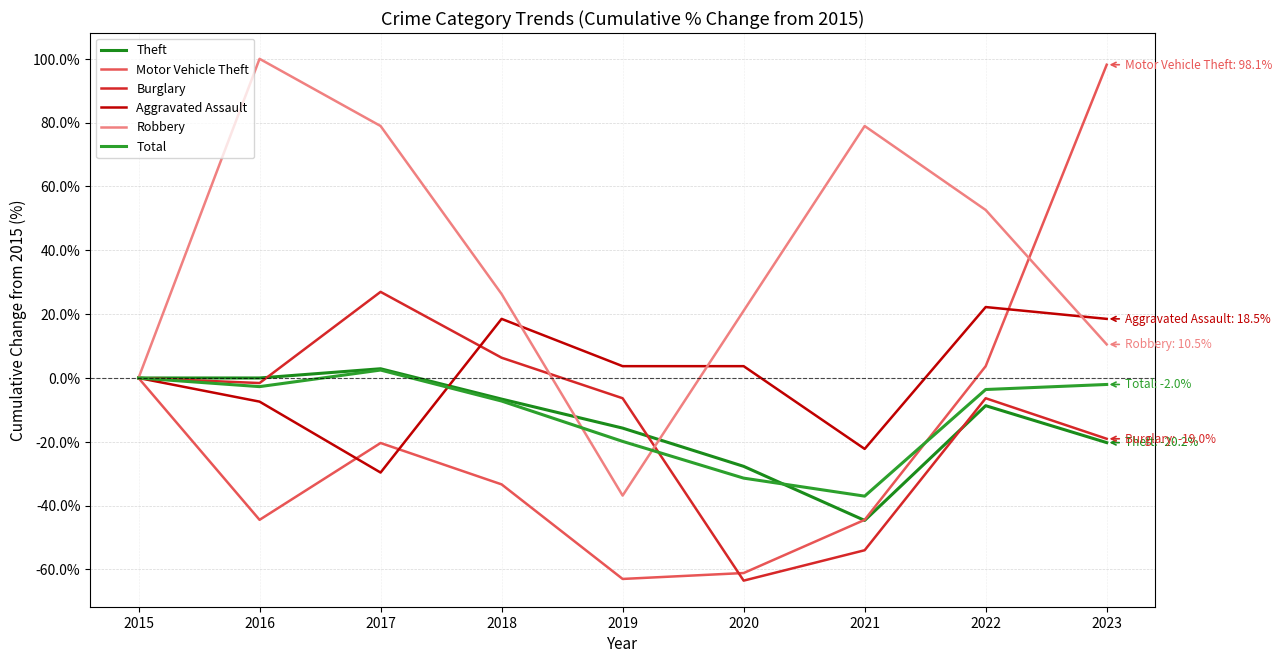

Which series has the widest spread of values?

Motor Vehicle Theft